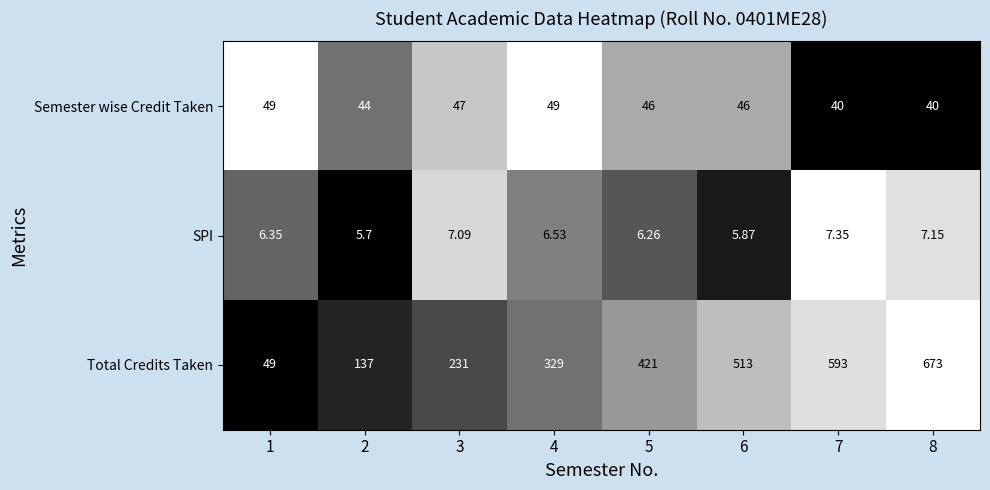

Between 3 and 5, which series saw the biggest shift?

Total Credits Taken